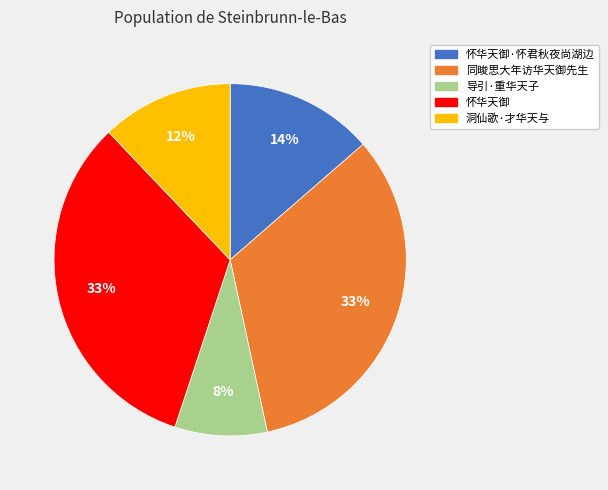

To the nearest percent, what is the average slice percentage?

20%